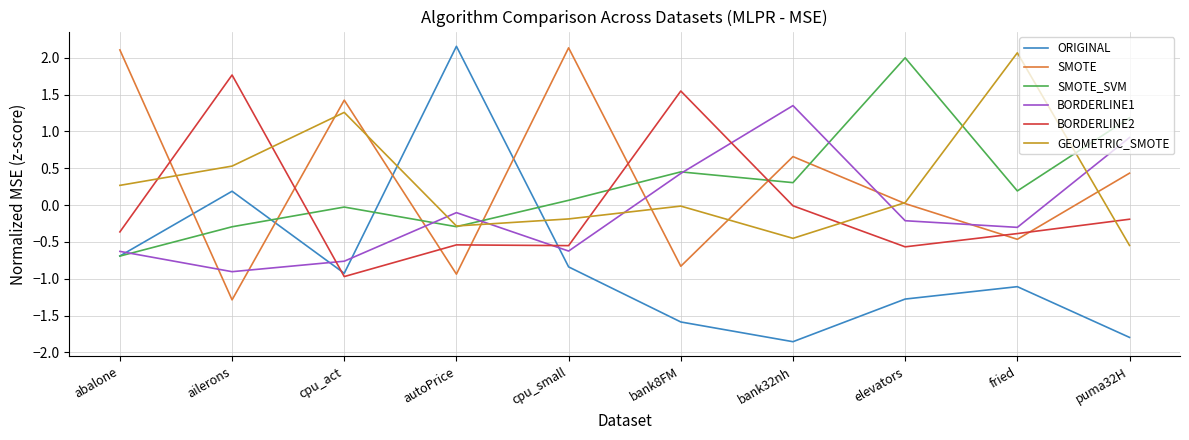

List the labels in order of ORIGINAL value, smallest first.

bank32nh, puma32H, bank8FM, elevators, fried, cpu_act, cpu_small, abalone, ailerons, autoPrice